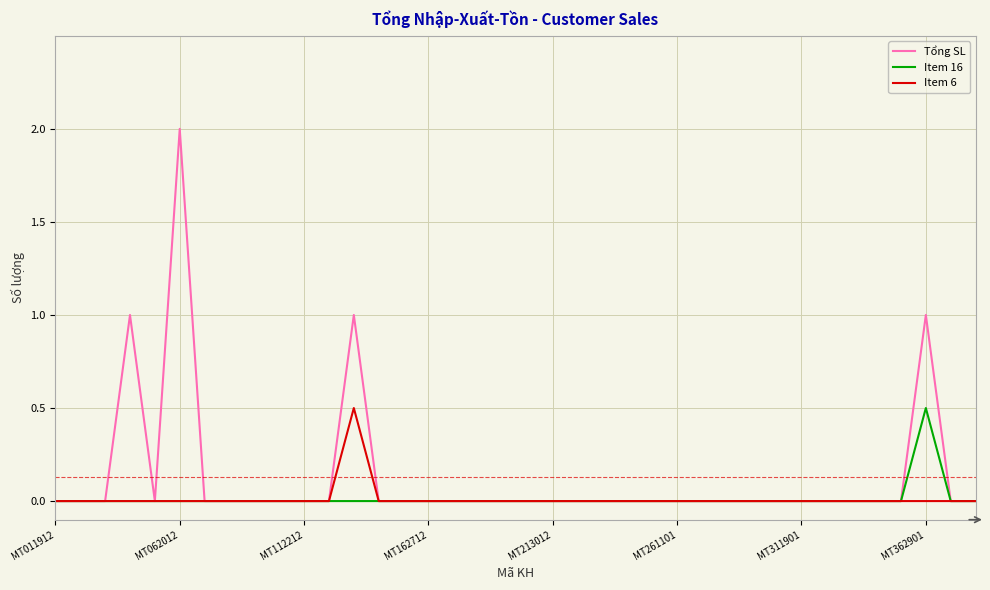

What is the maximum value shown in the chart?

2.0